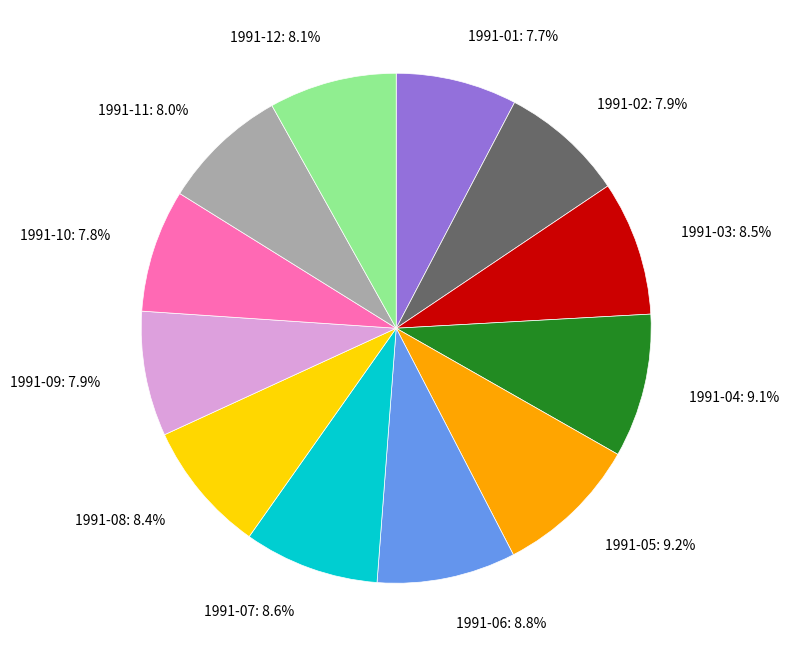

Is the sum of 1991-11 and 1991-02 greater than half?

No